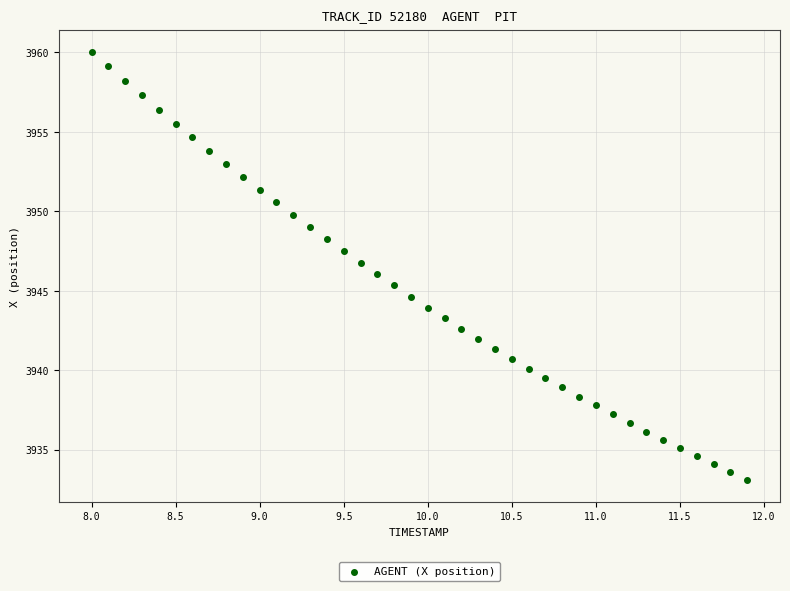

What is the range of Y values (max minus min)?

27.0